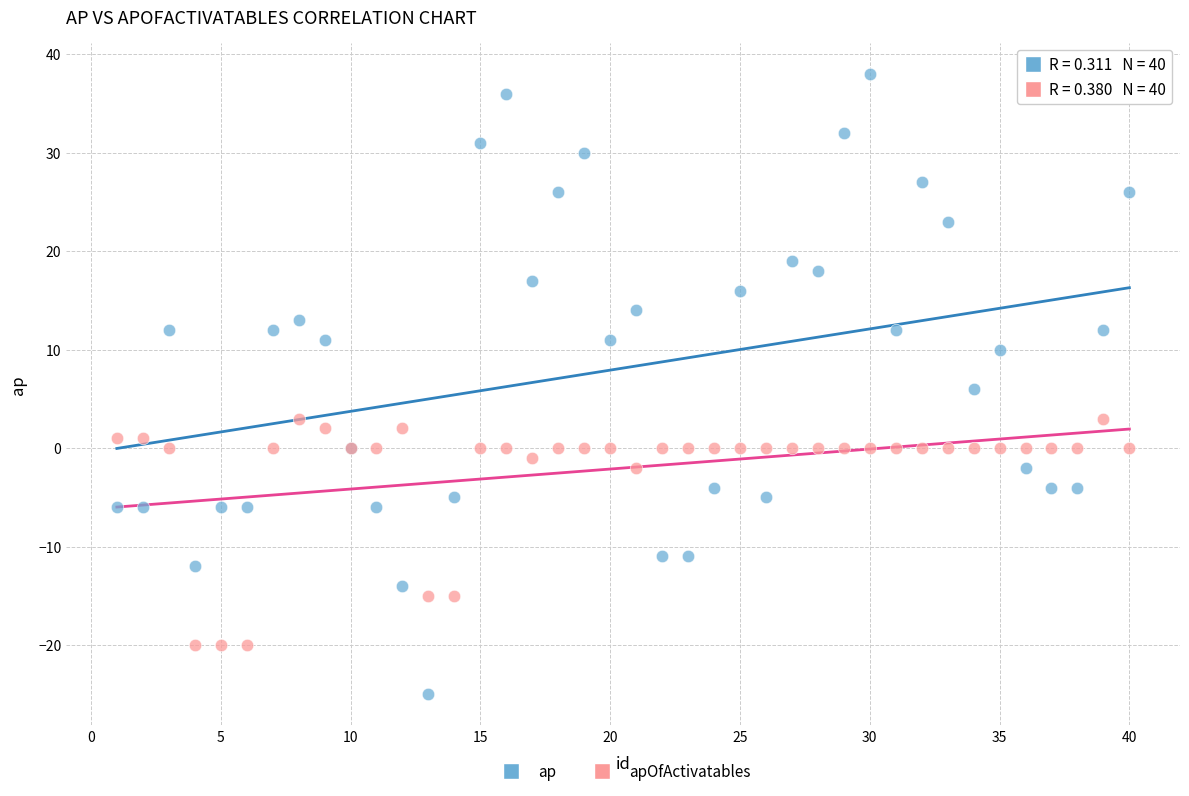

What are all the series names shown in the legend?

ap, apOfActivatables